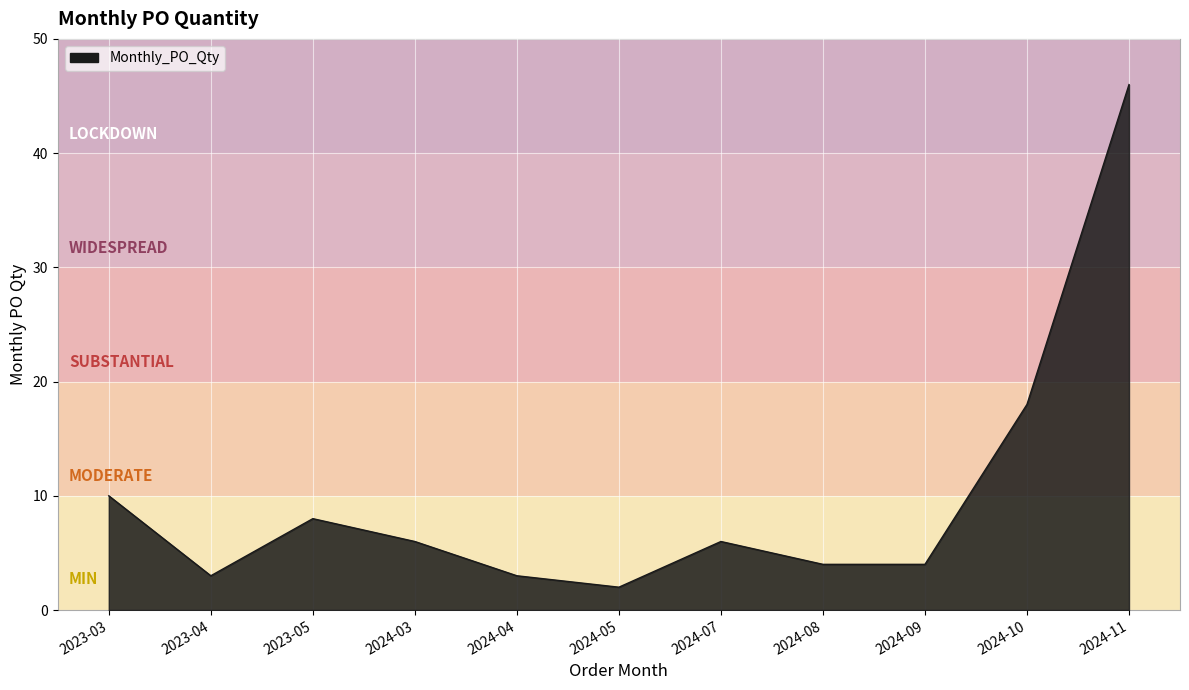

What is the ratio of the value at 2024-07 to the value at 2024-05?

3.0